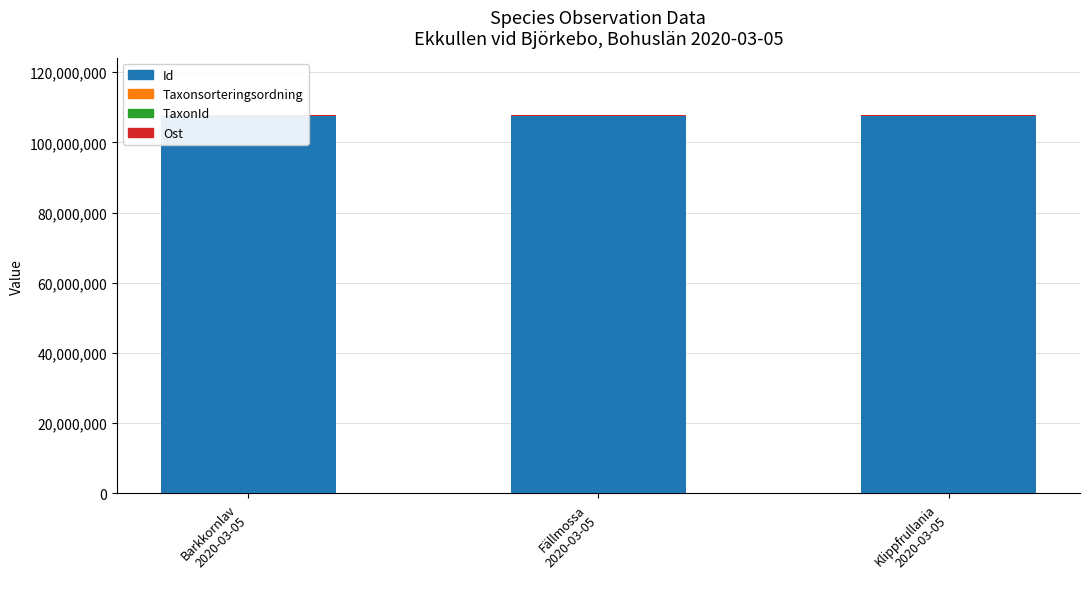

What value does the Id series have at Barkkornlav
2020-03-05?

107515839